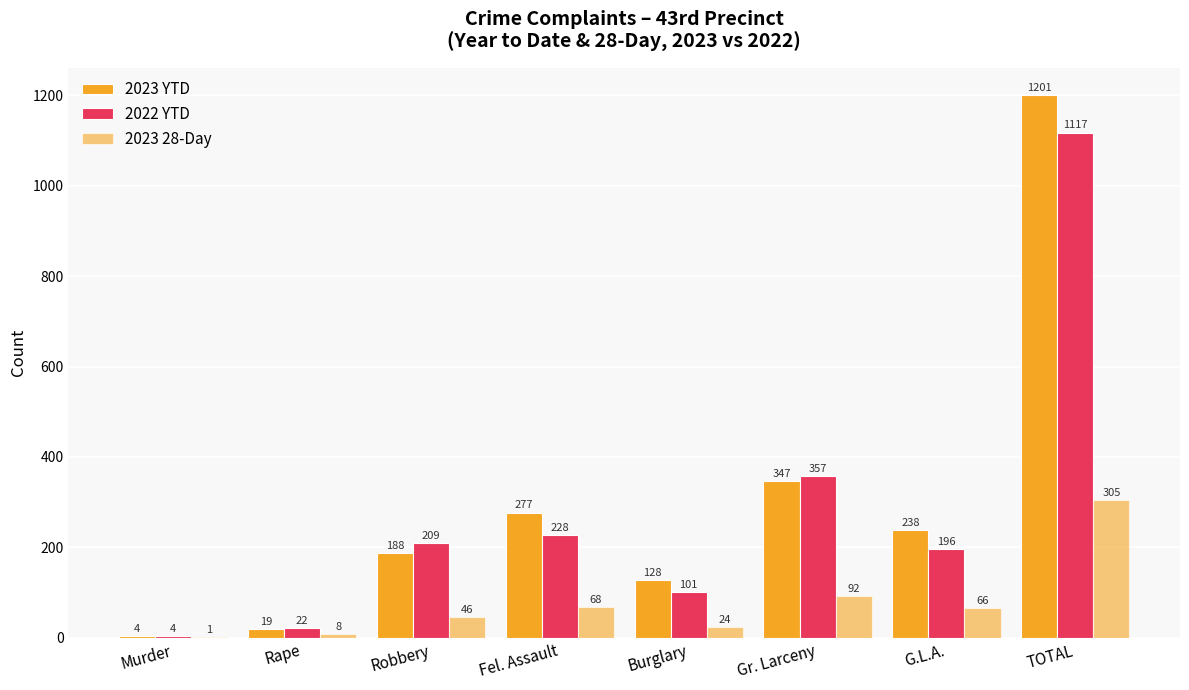

How many data points does each series have?

8